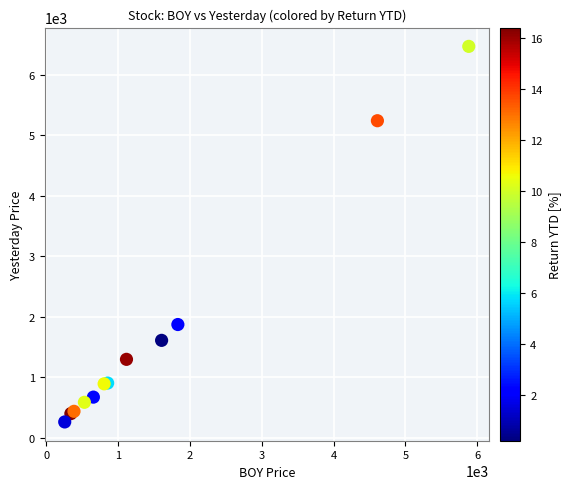

What Y value in the scatter plot is closest to 3363?

1869.9